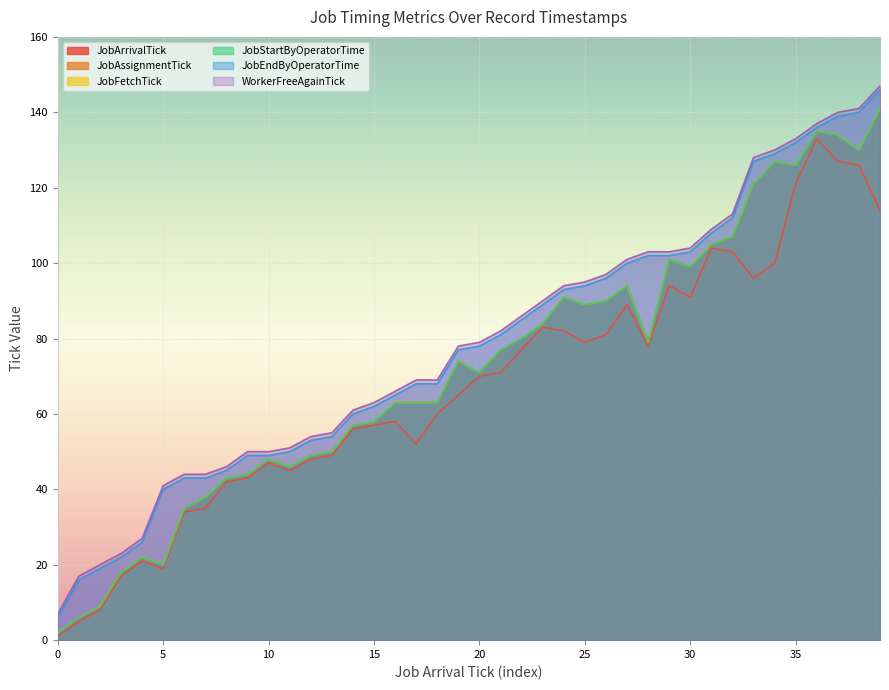

True or false: JobAssignmentTick and WorkerFreeAgainTick intersect in this chart.

False